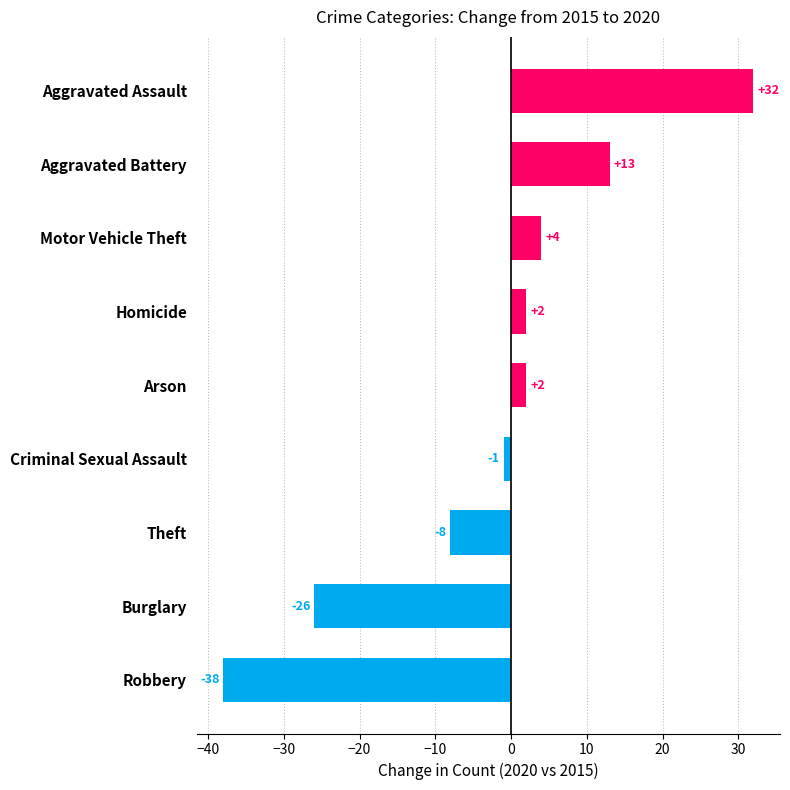

Which has a higher value, Theft or Criminal Sexual Assault?

Criminal Sexual Assault